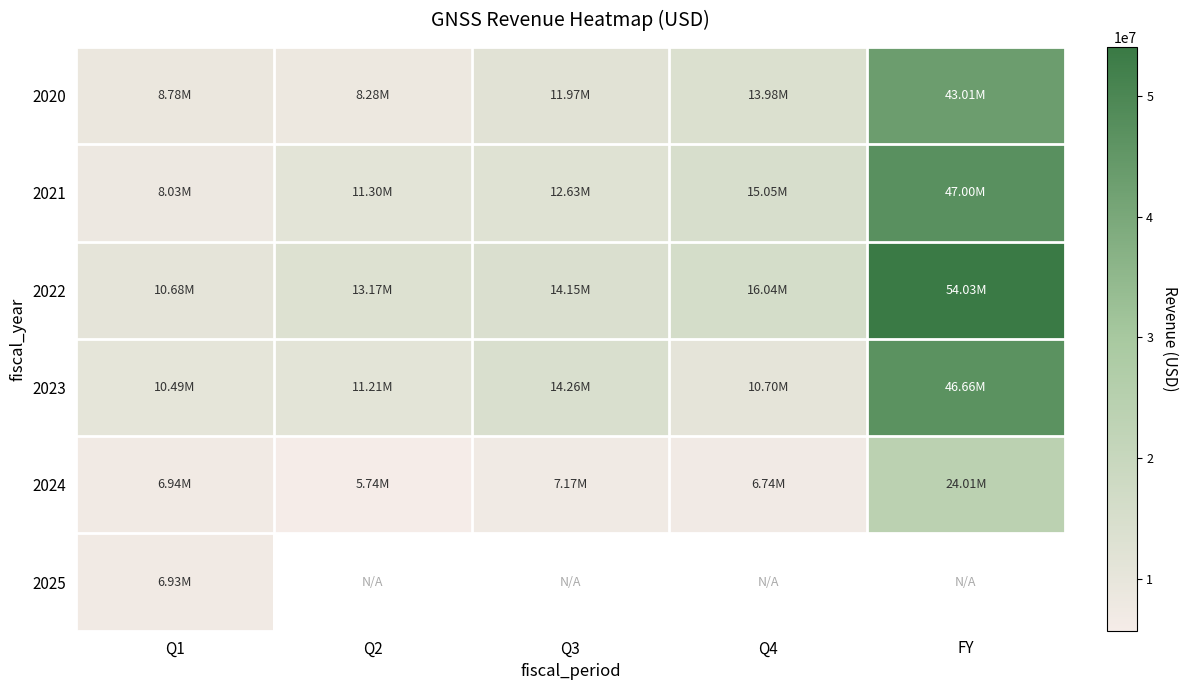

Which category has the highest value across all series?

FY